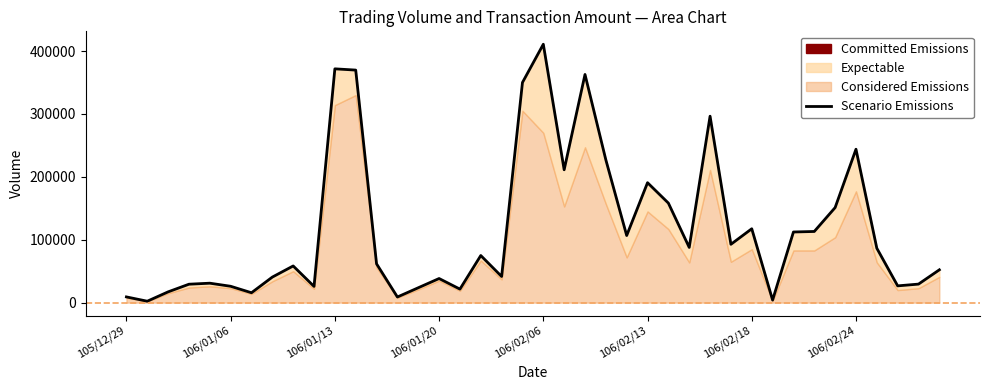

True or false: the data shows 404788 at 23.

False